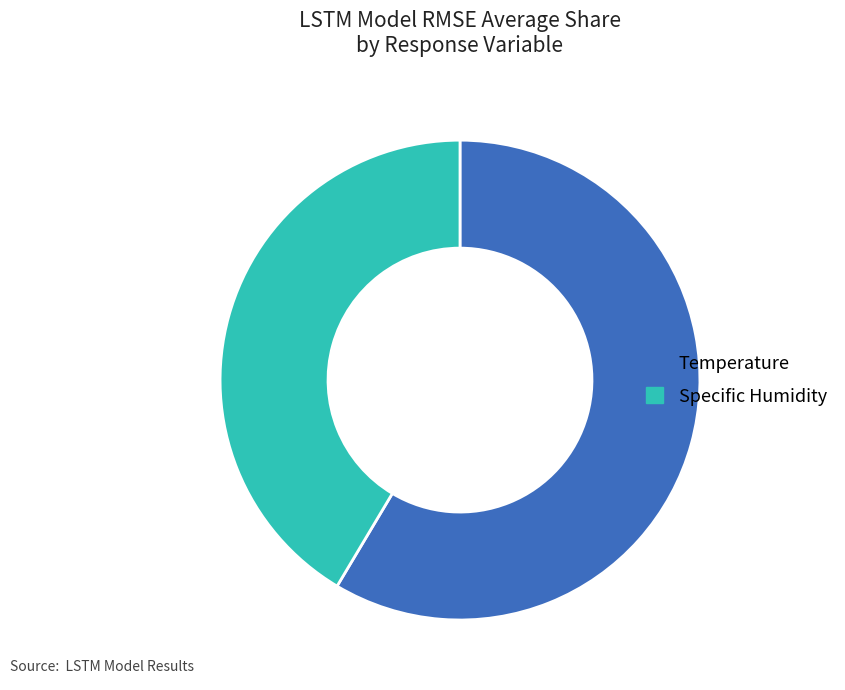

Rank the categories by value from lowest to highest.

Specific Humidity, Temperature